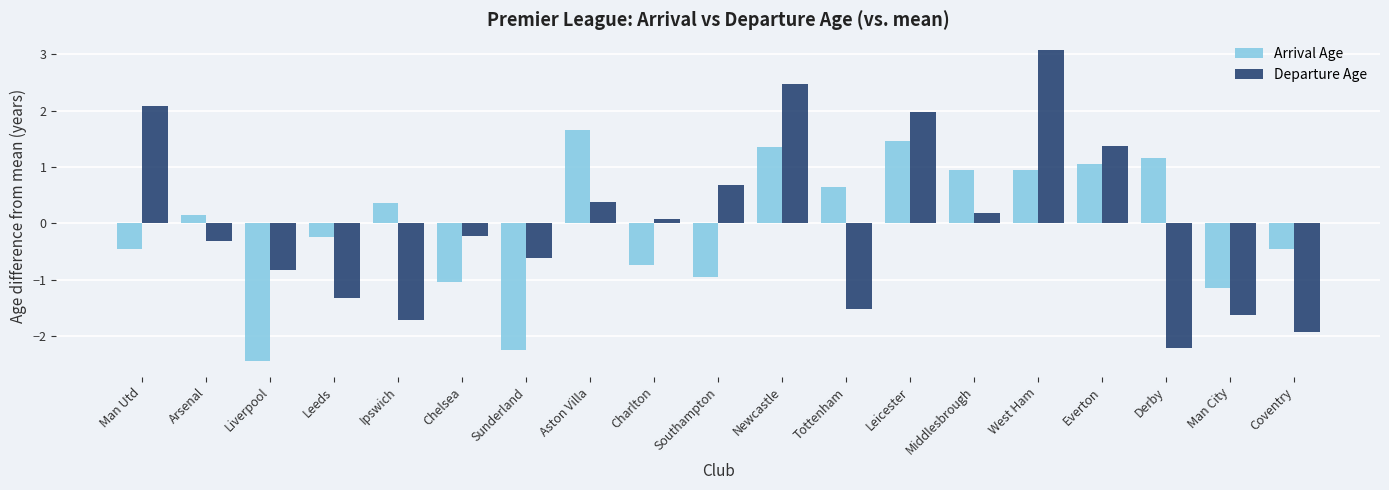

Rank the series at Newcastle from highest to lowest value.

Departure Age, Arrival Age